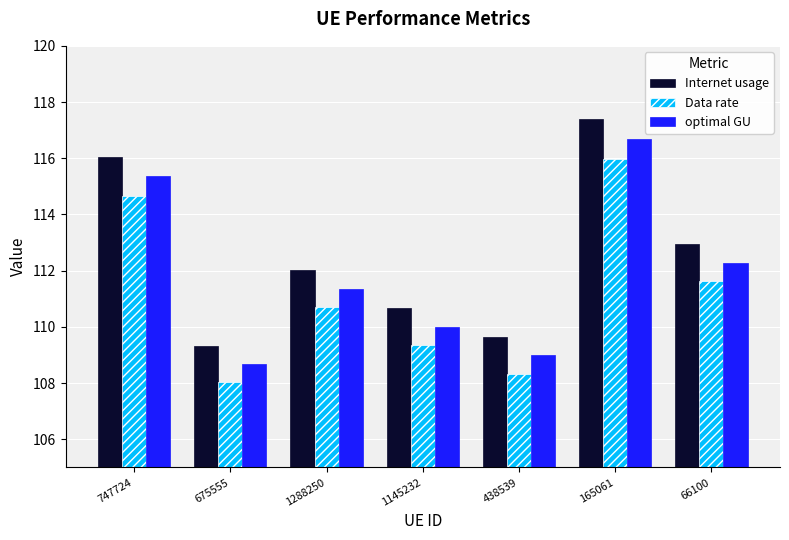

Is the value of optimal GU at 165061 greater than the value of Data rate at 675555?

Yes